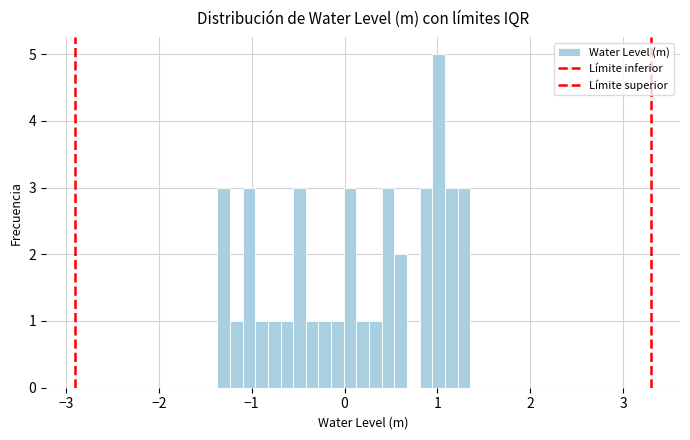

Around what value on the x-axis is the tallest bar? Give the approximate position of its centre, as read against the axis.

1.0